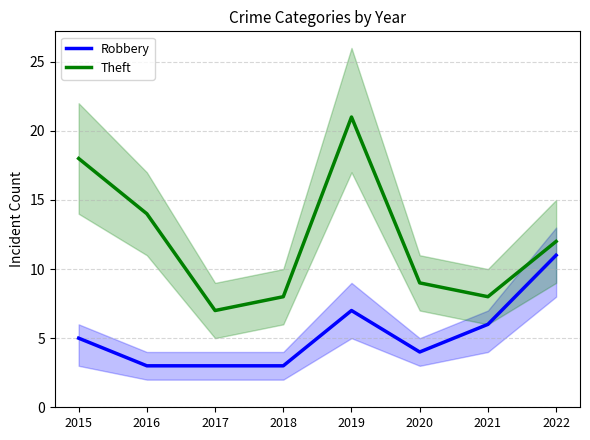

What is the value of the Robbery point at the 4th from the left?

3